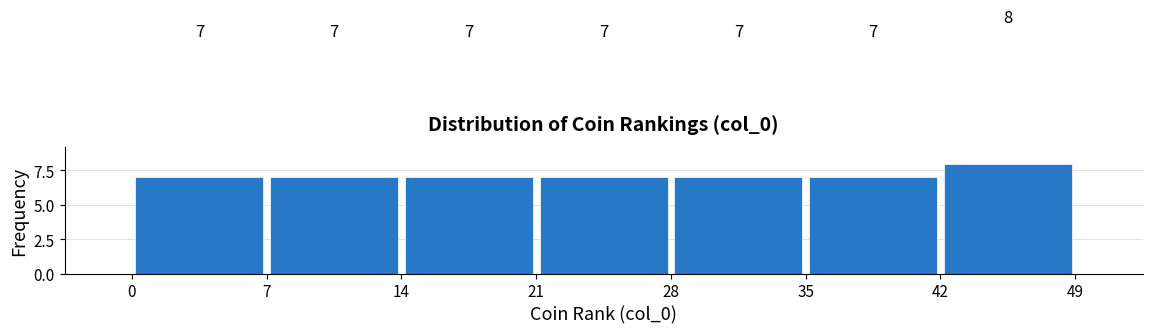

Reading left to right, list every bar in this chart as the range it spans on the x-axis followed by its height.

0 to 7: 7
7 to 14: 7
14 to 21: 7
21 to 28: 7
28 to 35: 7
35 to 42: 7
42 to 49: 8